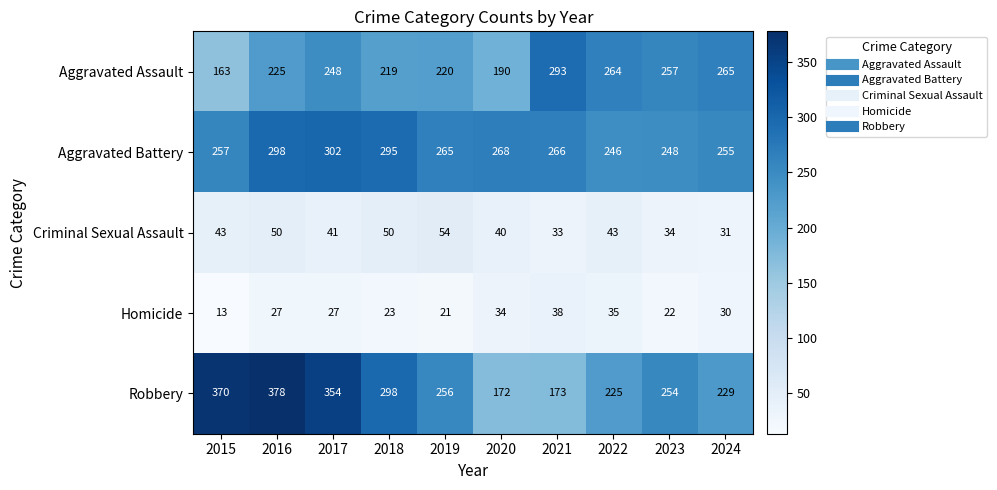

Which category has the lowest value across all series?

2015